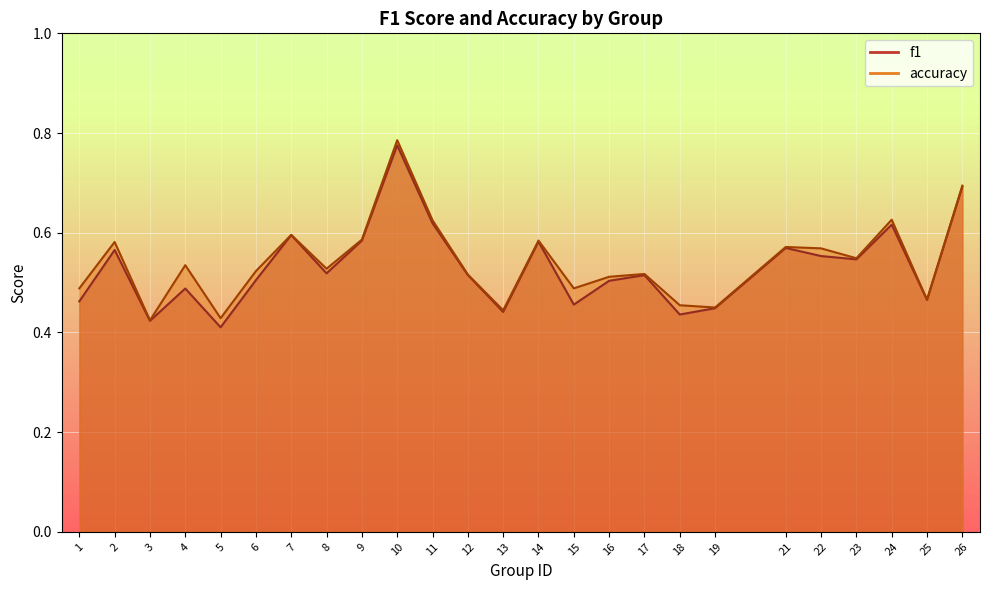

What is the approximate value of f1 at 6?

0.5